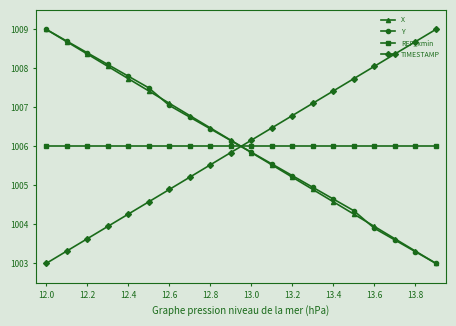

True or false: Y has more than 2 points higher than both neighbors.

False